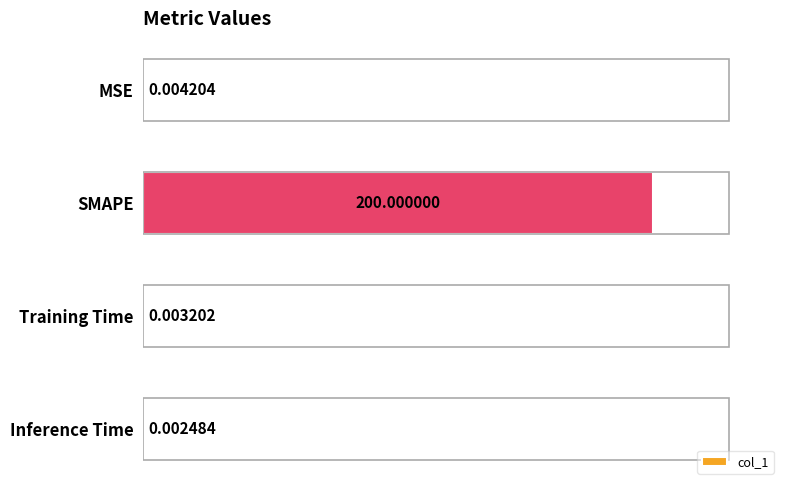

What is the sum of the values at MSE and SMAPE?

200.0